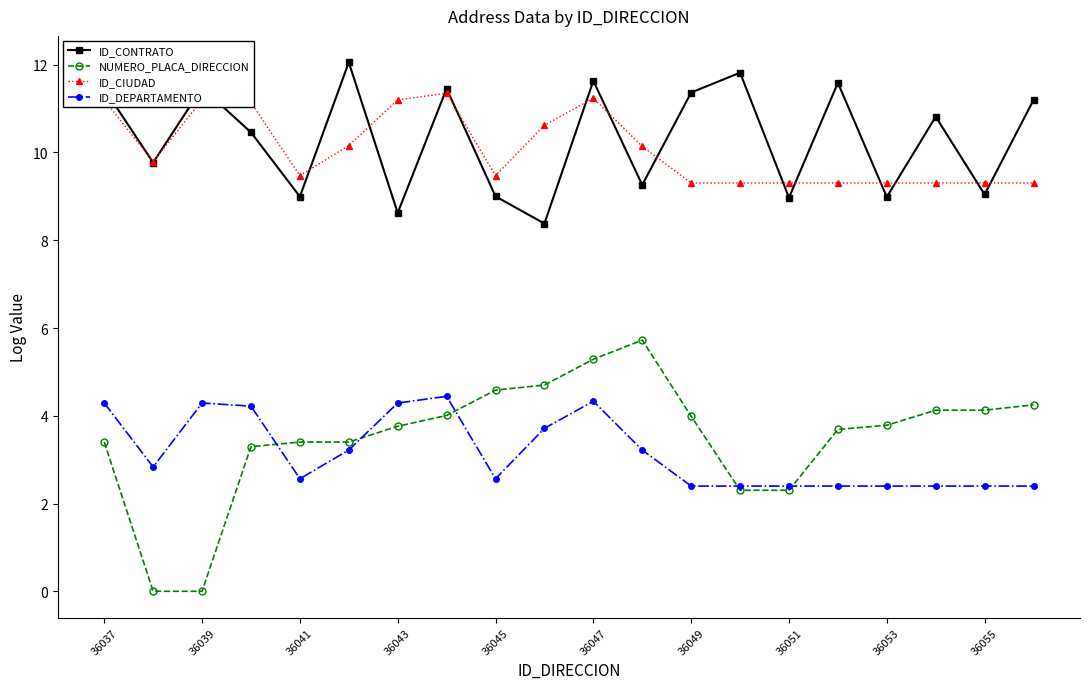

Which series has the largest range (max minus min)?

NUMERO_PLACA_DIRECCION